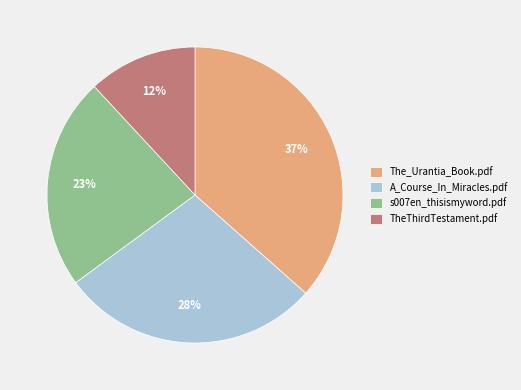

To the nearest percent, what portion does TheThirdTestament.pdf represent?

12%